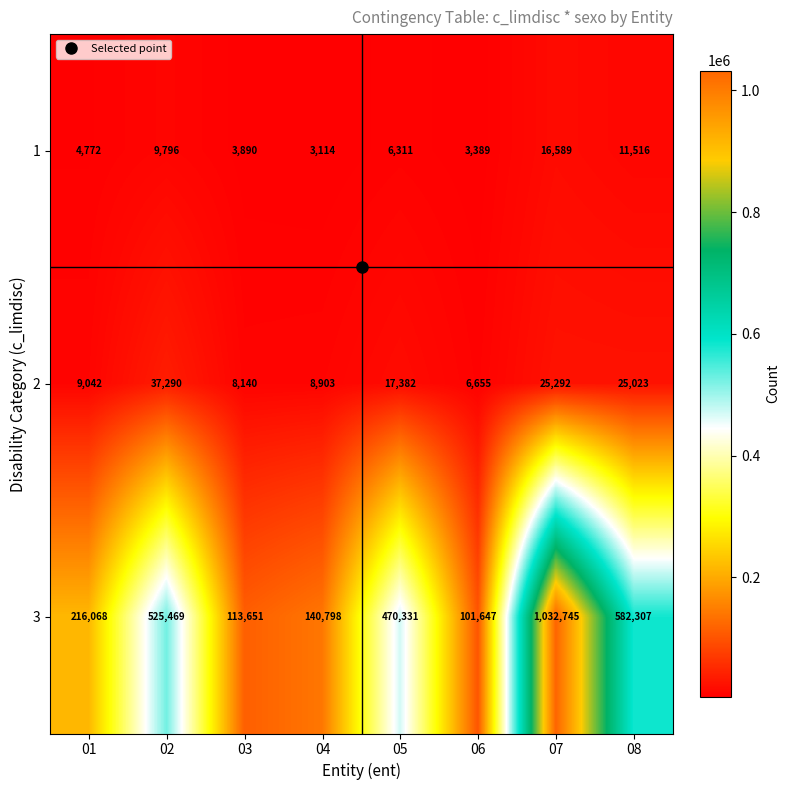

Which series has the largest range (max minus min)?

3